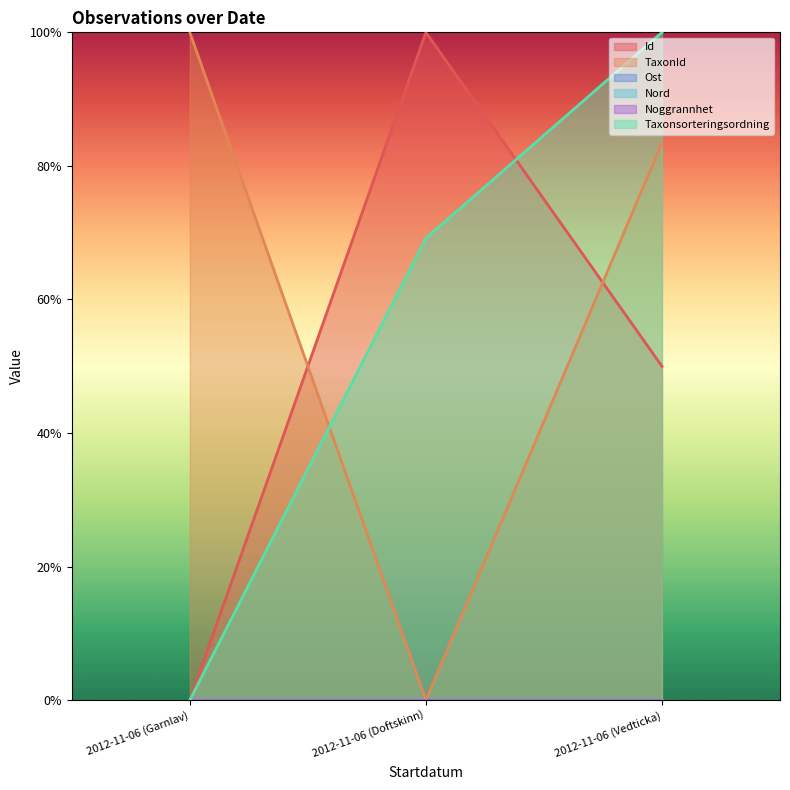

What is the spread (max minus min) of values at 2012-11-06 (Vedticka)?

0.5